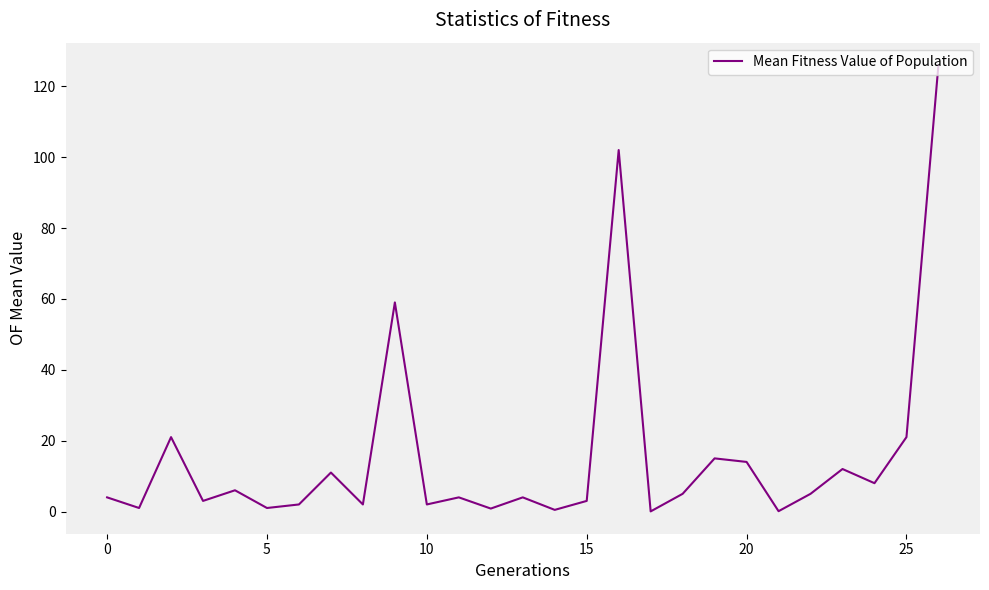

What is the difference between the maximum and minimum values?

126.0